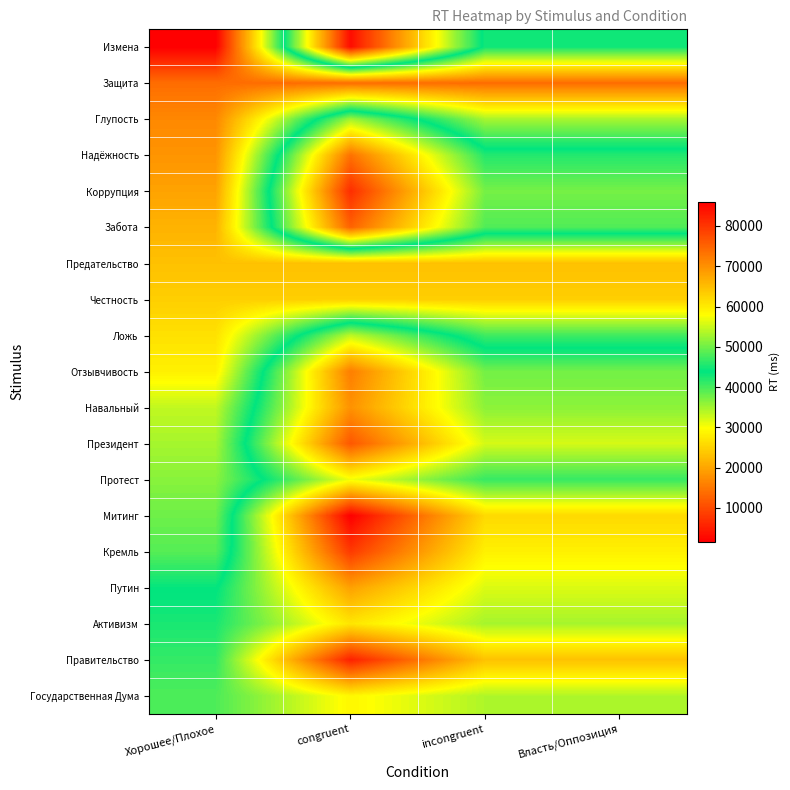

Reading left to right, list all the values displayed in this chart.

Измена: Хорошее/Плохое=1638.0	congruent=84396.0	incongruent=43017.0	Власть/Оппозиция=43017.0
Защита: Хорошее/Плохое=13764.0	congruent=13764.0	incongruent=13764.0	Власть/Оппозиция=13764.0
Глупость: Хорошее/Плохое=16748.0	congruent=52644.0	incongruent=34696.0	Власть/Оппозиция=34696.0
Надёжность: Хорошее/Плохое=18116.0	congruent=73340.0	incongruent=45728.0	Власть/Оппозиция=45728.0
Коррупция: Хорошее/Плохое=19708.0	congruent=80836.0	incongruent=50272.0	Власть/Оппозиция=50272.0
Забота: Хорошее/Плохое=21508.0	congruent=75052.0	incongruent=48280.0	Власть/Оппозиция=48280.0
Предательство: Хорошее/Плохое=23020.0	congruent=23020.0	incongruent=23020.0	Власть/Оппозиция=23020.0
Честность: Хорошее/Плохое=24540.0	congruent=24540.0	incongruent=24540.0	Власть/Оппозиция=24540.0
Ложь: Хорошее/Плохое=26612.0	congruent=54268.0	incongruent=40440.0	Власть/Оппозиция=40440.0
Отзывчивость: Хорошее/Плохое=28316.0	congruent=72004.0	incongruent=50160.0	Власть/Оппозиция=50160.0
Навальный: Хорошее/Плохое=33252.0	congruent=69772.0	incongruent=51512.0	Власть/Оппозиция=51512.0
Президент: Хорошее/Плохое=34708.0	congruent=76307.0	incongruent=55507.5	Власть/Оппозиция=55507.5
Протест: Хорошее/Плохое=36388.0	congruent=57220.0	incongruent=46804.0	Власть/Оппозиция=46804.0
Митинг: Хорошее/Плохое=37812.0	congruent=86044.0	incongruent=61928.0	Власть/Оппозиция=61928.0
Кремль: Хорошее/Плохое=39172.0	congruent=79508.0	incongruent=59340.0	Власть/Оппозиция=59340.0
Путин: Хорошее/Плохое=43612.0	congruent=68124.0	incongruent=55868.0	Власть/Оппозиция=55868.0
Активизм: Хорошее/Плохое=45260.0	congruent=60556.0	incongruent=52908.0	Власть/Оппозиция=52908.0
Правительство: Хорошее/Плохое=46628.0	congruent=82244.0	incongruent=64436.0	Власть/Оппозиция=64436.0
Государственная Дума: Хорошее/Плохое=48092.0	congruent=58668.0	incongruent=53380.0	Власть/Оппозиция=53380.0